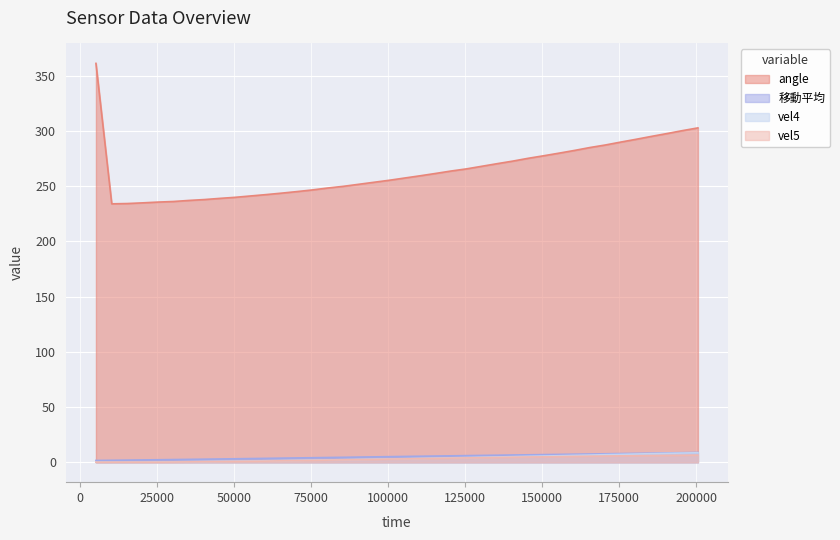

Count the number of data series in this chart.

4